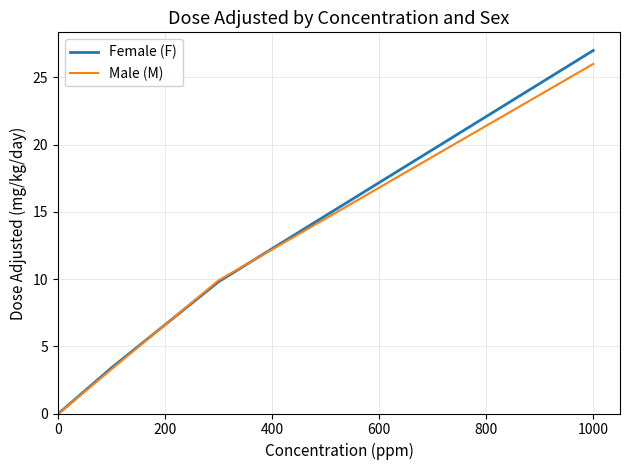

Reading left to right, extract all data points from this chart.

Female (F): 0.0	0.3	3.4	9.8	27.0
Male (M): 0.0	0.3	3.3	9.9	26.0